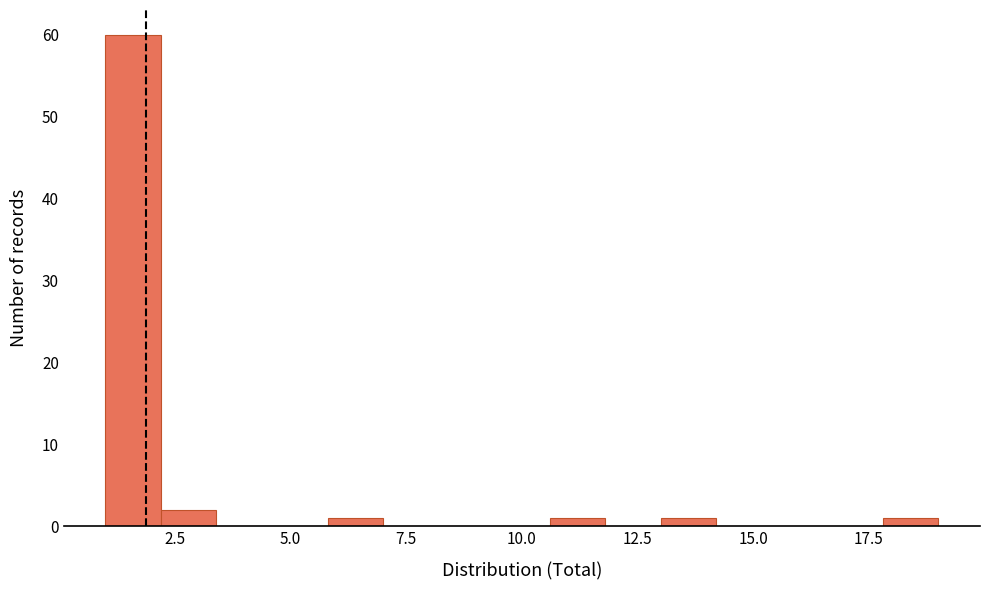

Around what value on the x-axis is the tallest bar? Give the approximate position of its centre, as read against the axis.

1.5